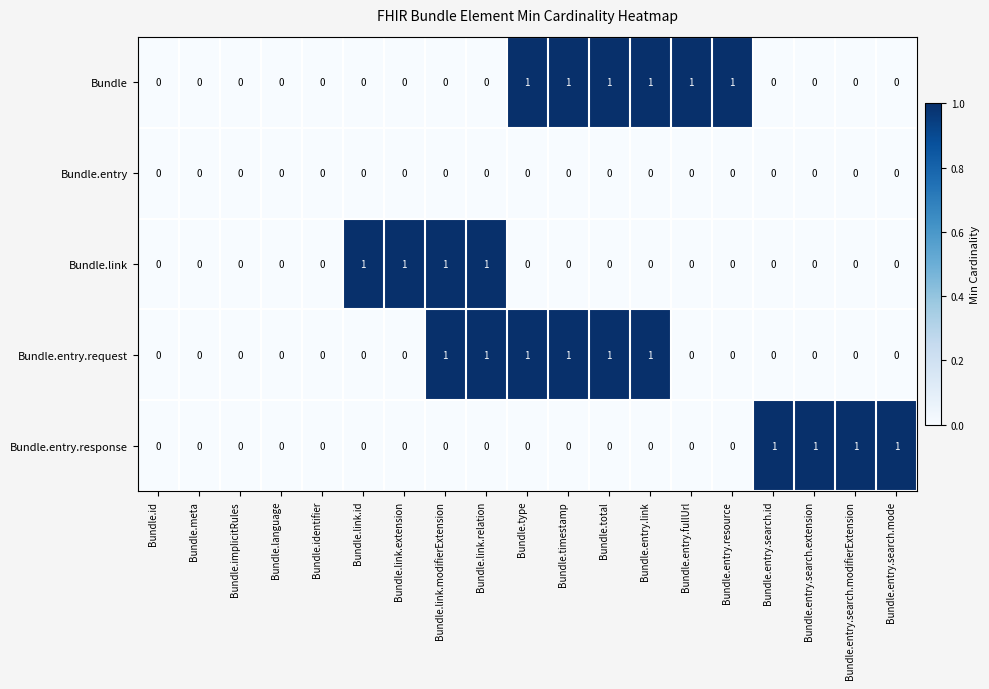

Count the Bundle.entry.request values in the range 0 to 1.

19